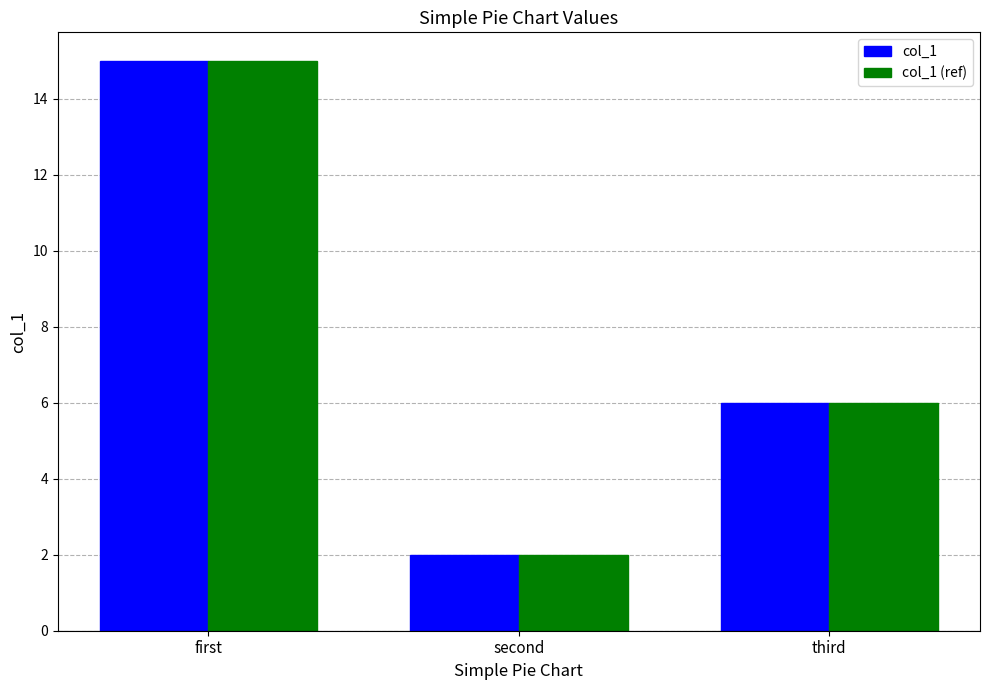

Rank the categories by col_1 value from lowest to highest.

second, third, first